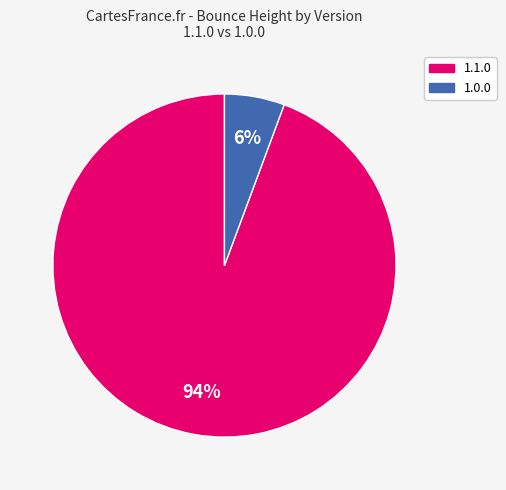

Does any single category account for the majority?

Yes